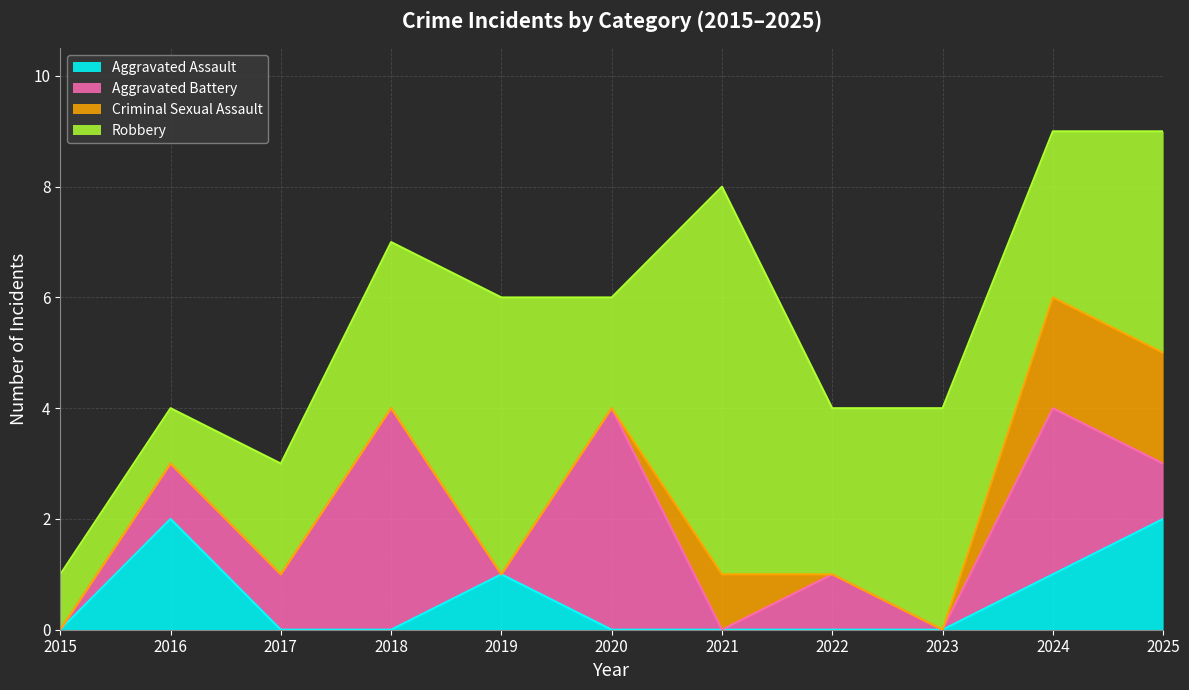

What is the difference between the Aggravated Battery values at 2021 and 2018?

4